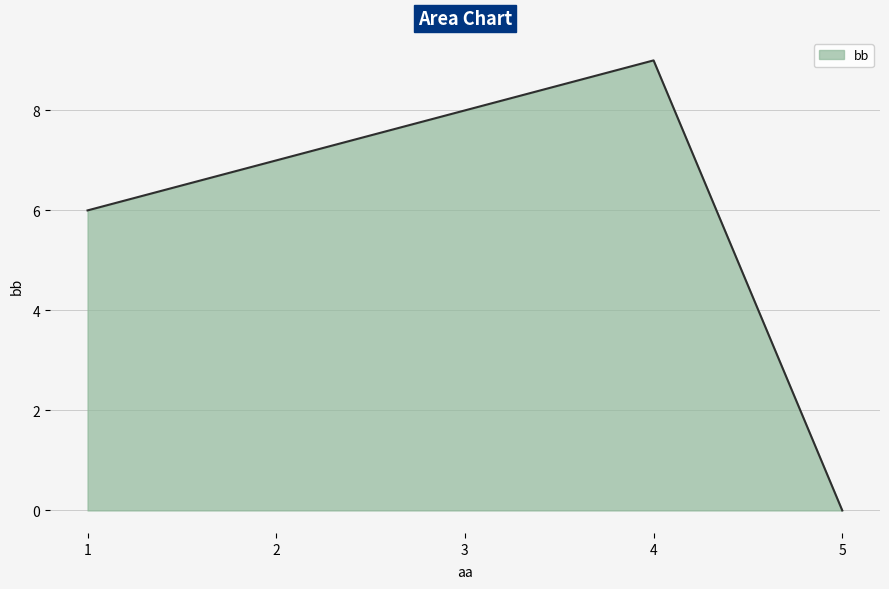

What is the change in value from 1 to 4?

+3